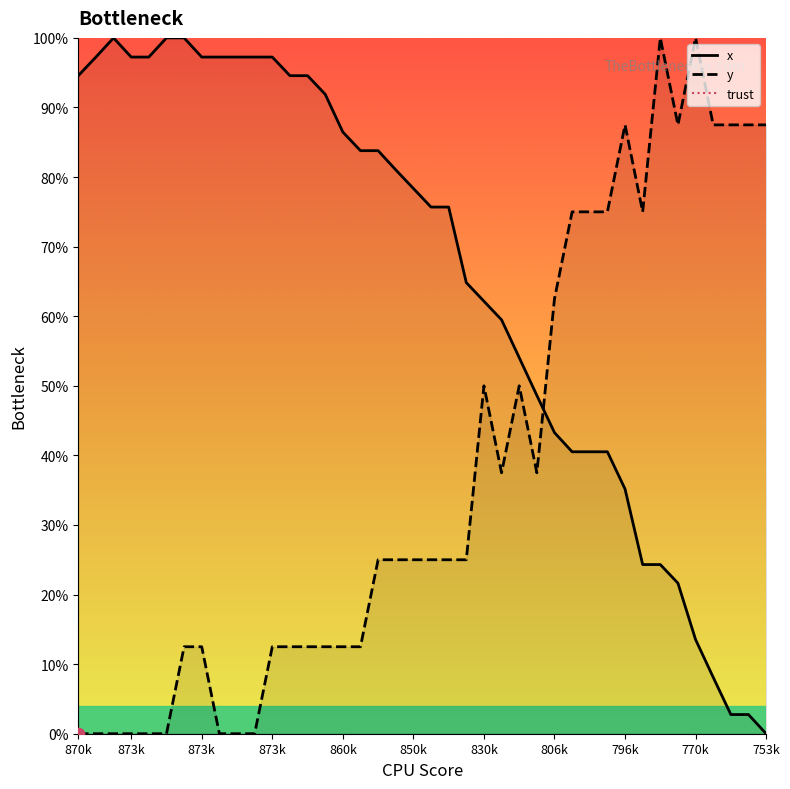

Is the value of trust at 873k greater than the value of x at 19?

No